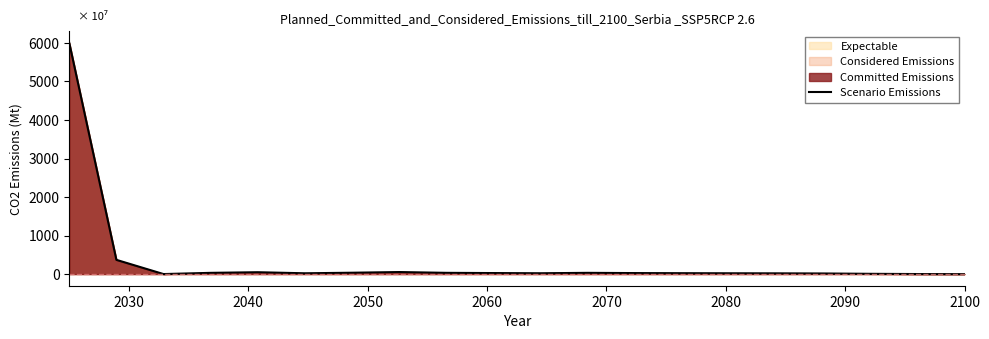

Is it true that the value at 13 is 38.9?

False